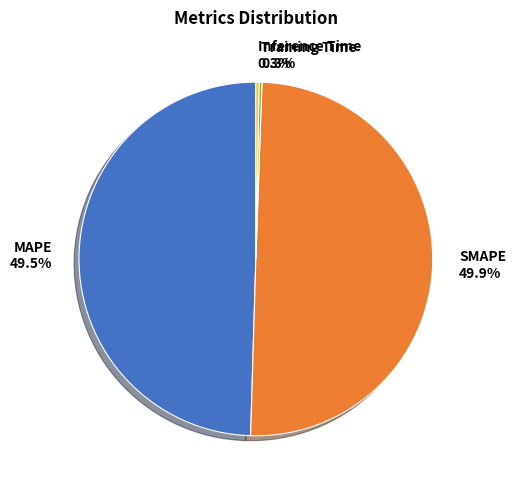

To the nearest percent, what is the average slice percentage?

25%